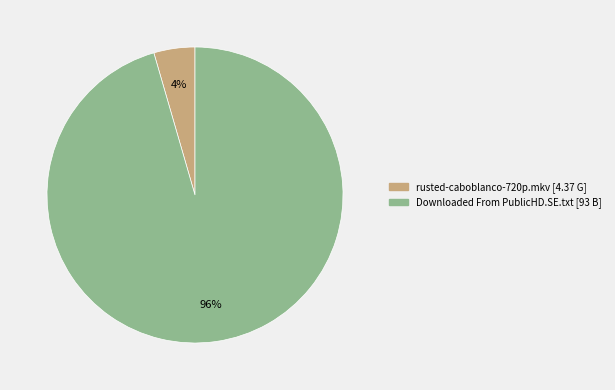

The rusted-caboblanco-720p.mkv slice represents 4% of the pie. True or false?

True